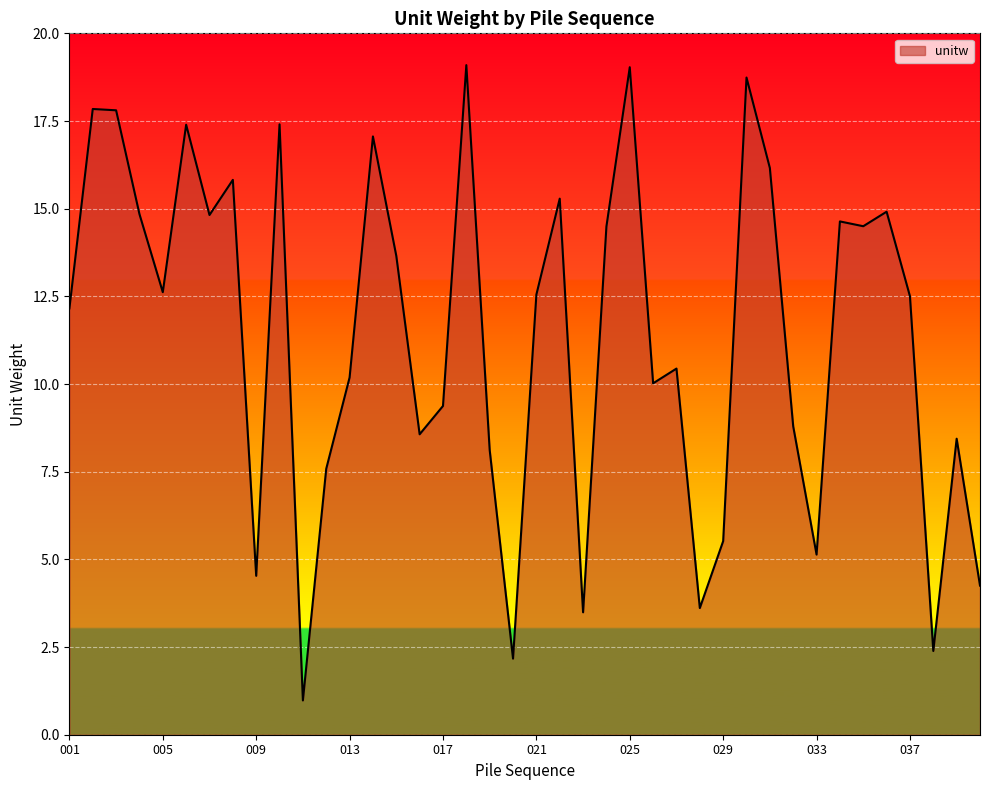

What is the maximum value shown in the chart?

19.1